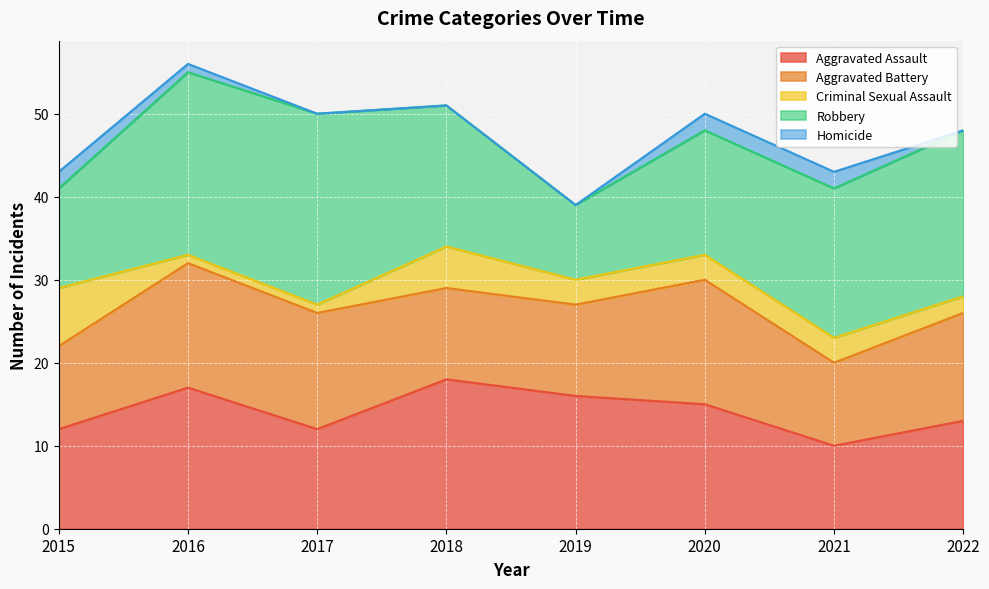

What is the lowest value of the Aggravated Assault series?

10